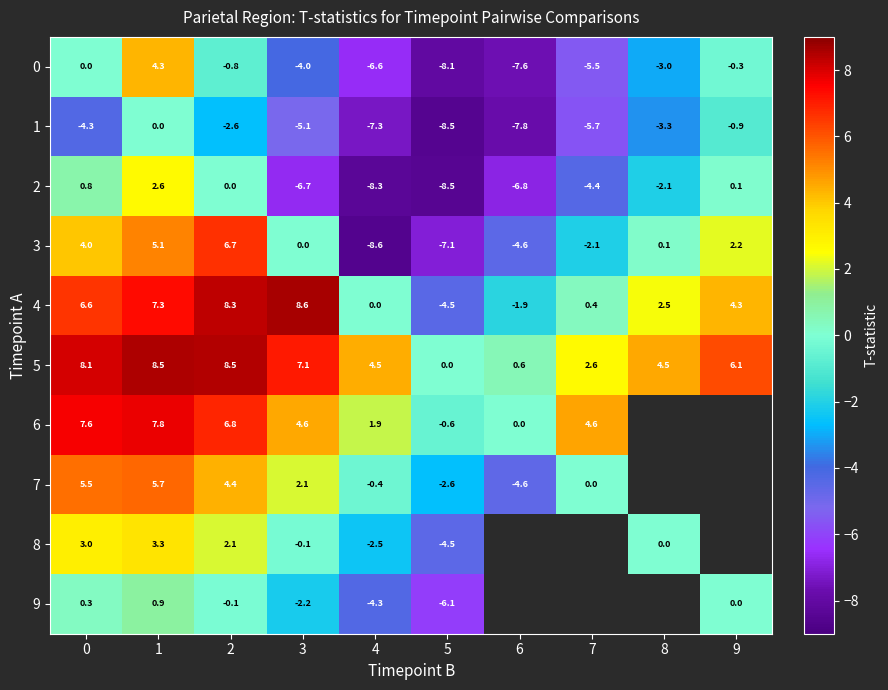

Is it true that 7 equals 3.1 at 1?

False